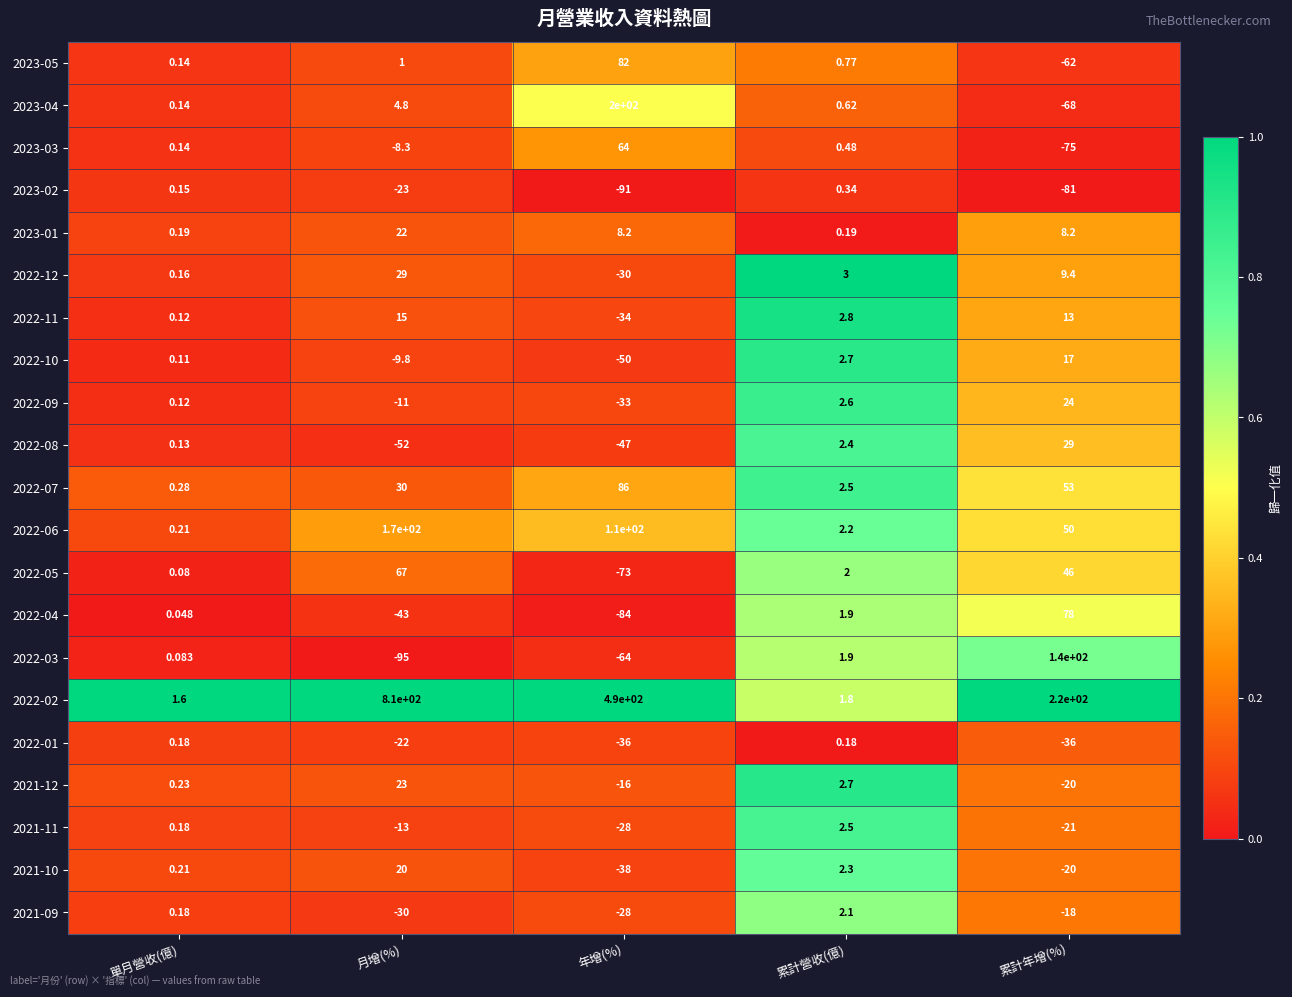

At which label does 2023-04 reach its peak?

年增(%)